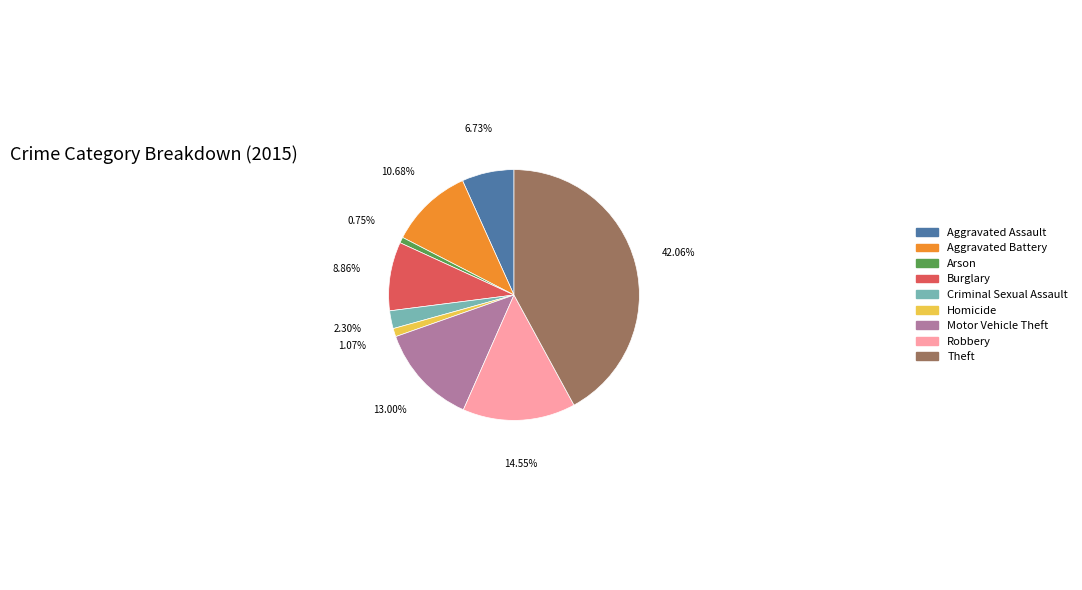

Is it true that Aggravated Battery is 21% of the pie?

False